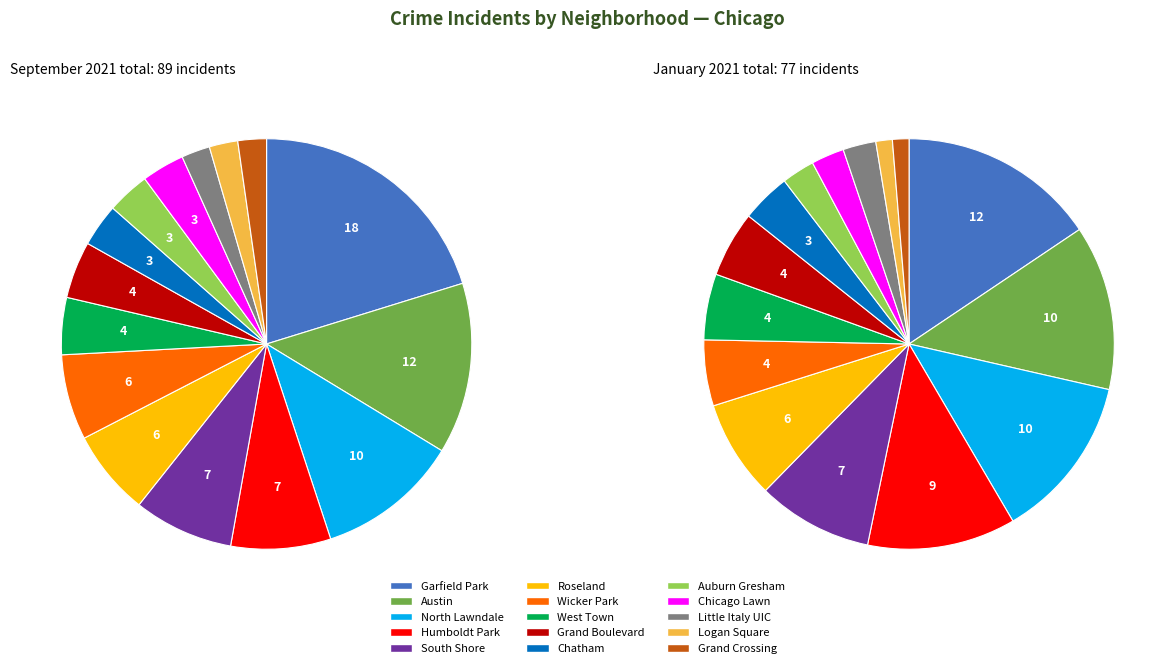

Between North Lawndale and Wicker Park, which is larger?

North Lawndale